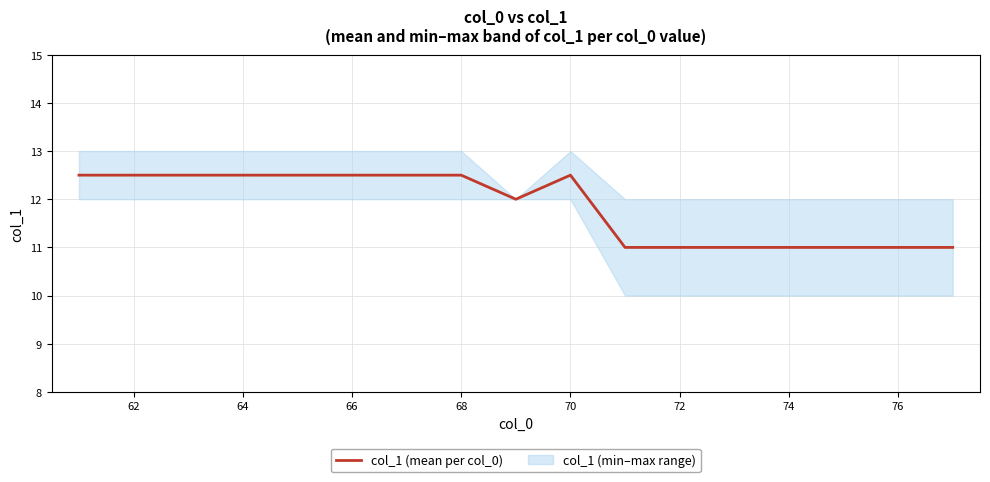

The col_1 (mean per col_0) series shows 4.6 at 66. True or false?

False